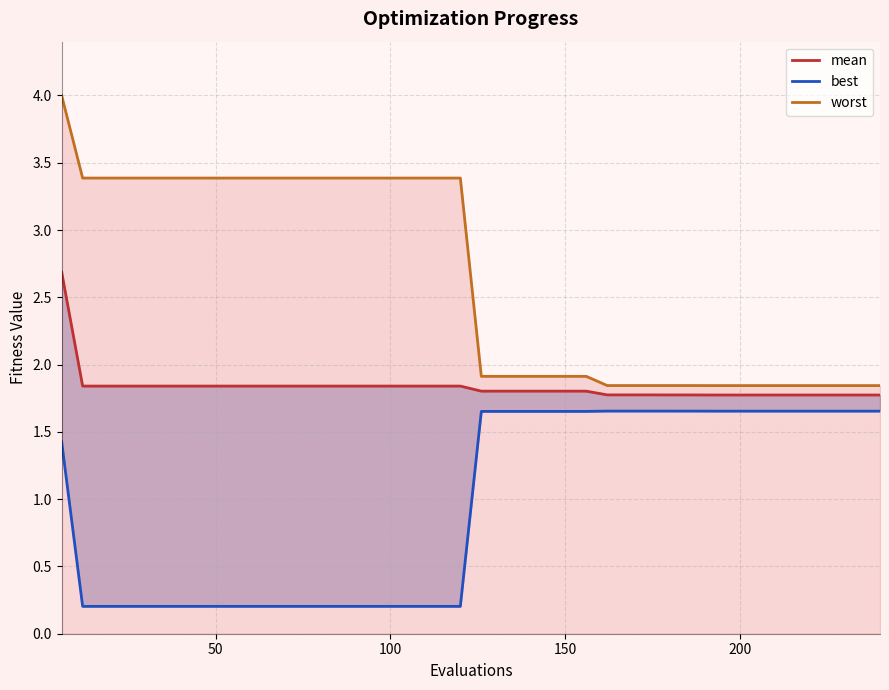

What is the lowest value of the worst series?

1.8